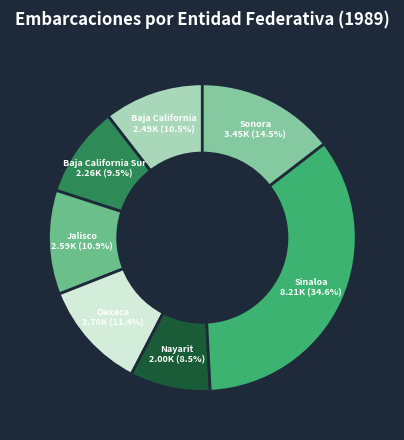

Which slice is the smallest?

Nayarit